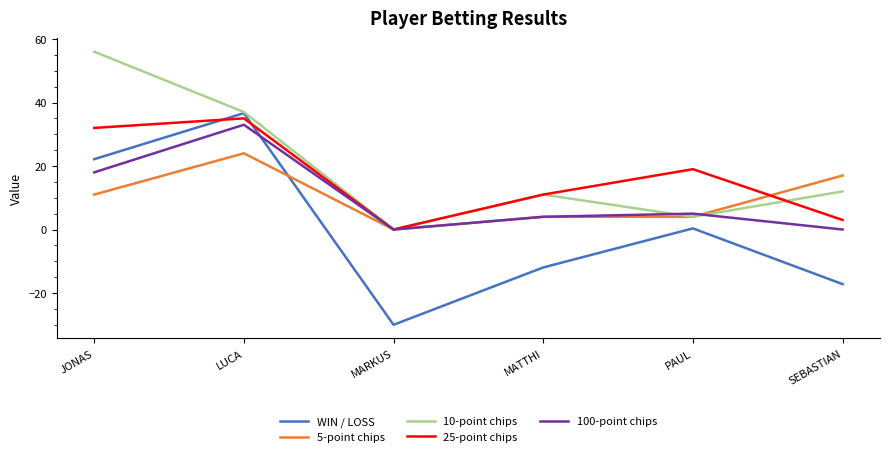

True or false: WIN / LOSS and 5-point chips intersect in this chart.

True